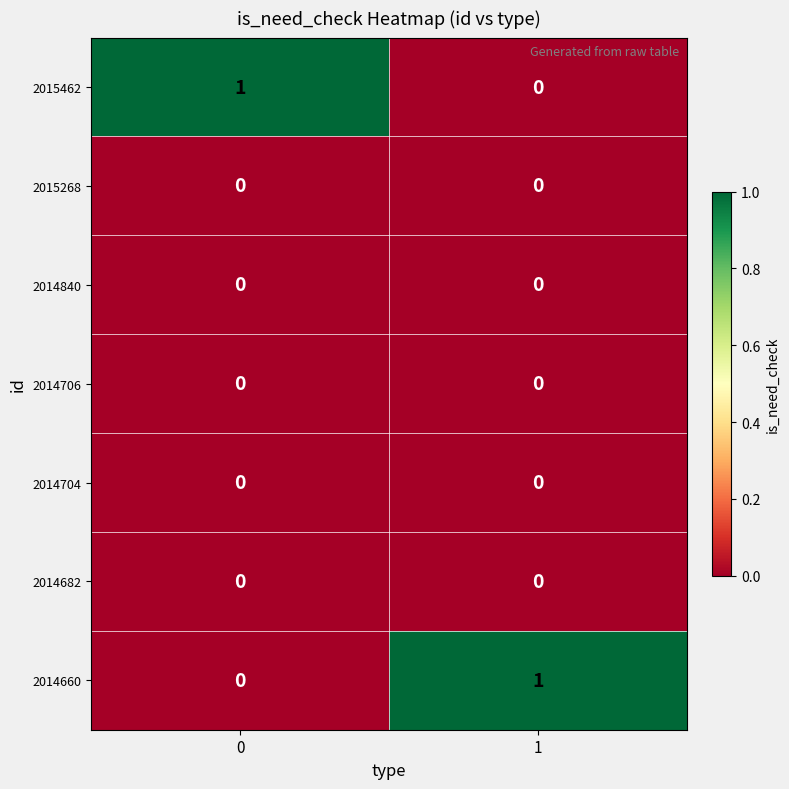

Is the value of 2014660 at 1 greater than the value of 2014704 at 0?

Yes